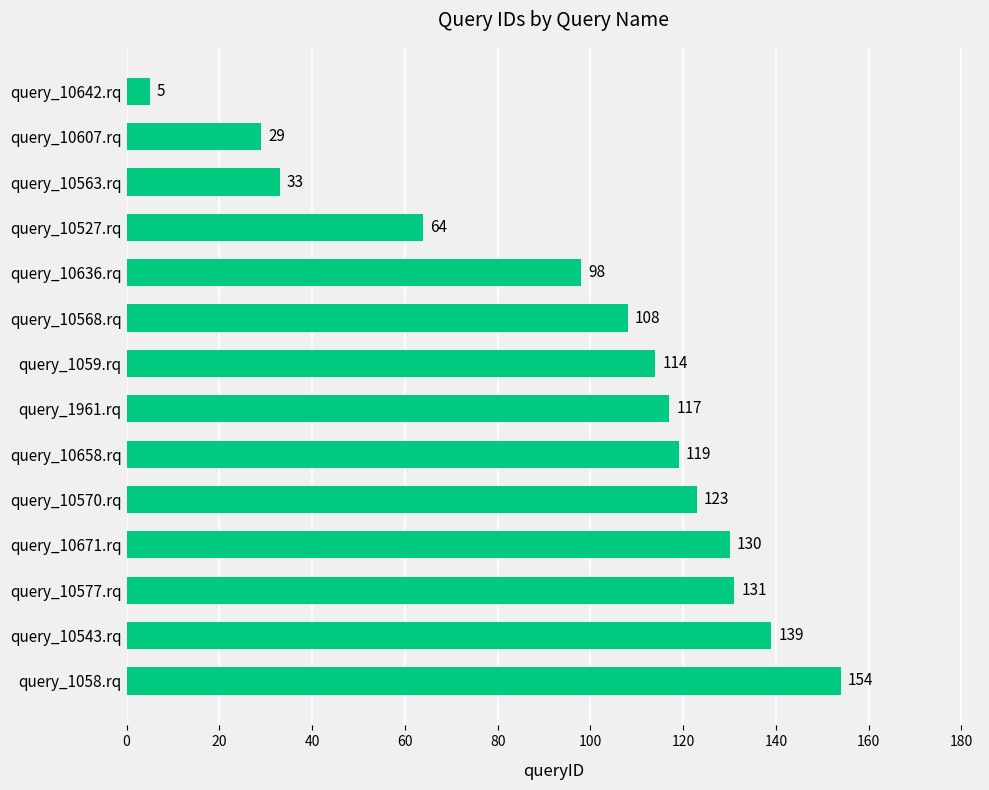

How many distinct data groups are displayed?

1